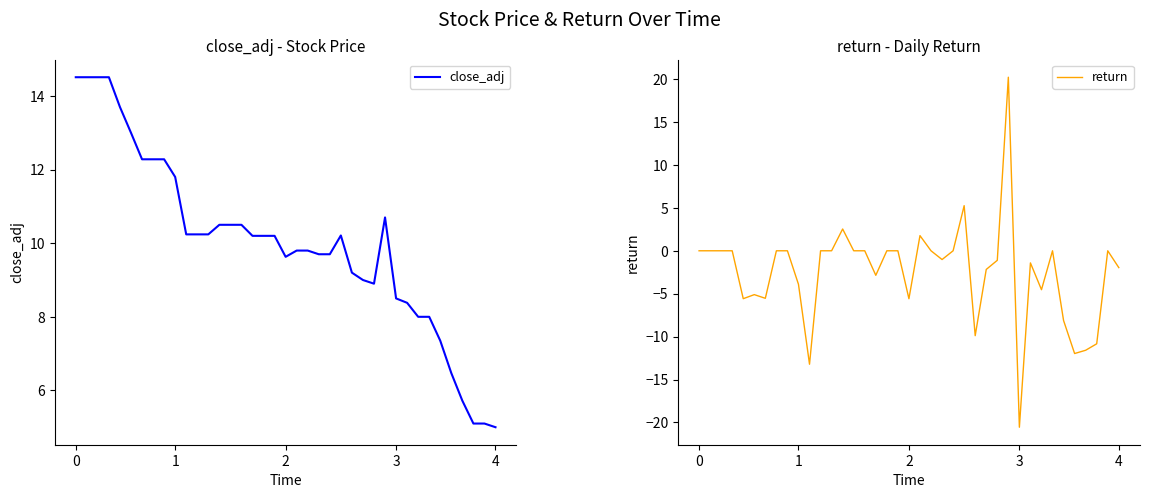

How many lines are shown in the chart?

2